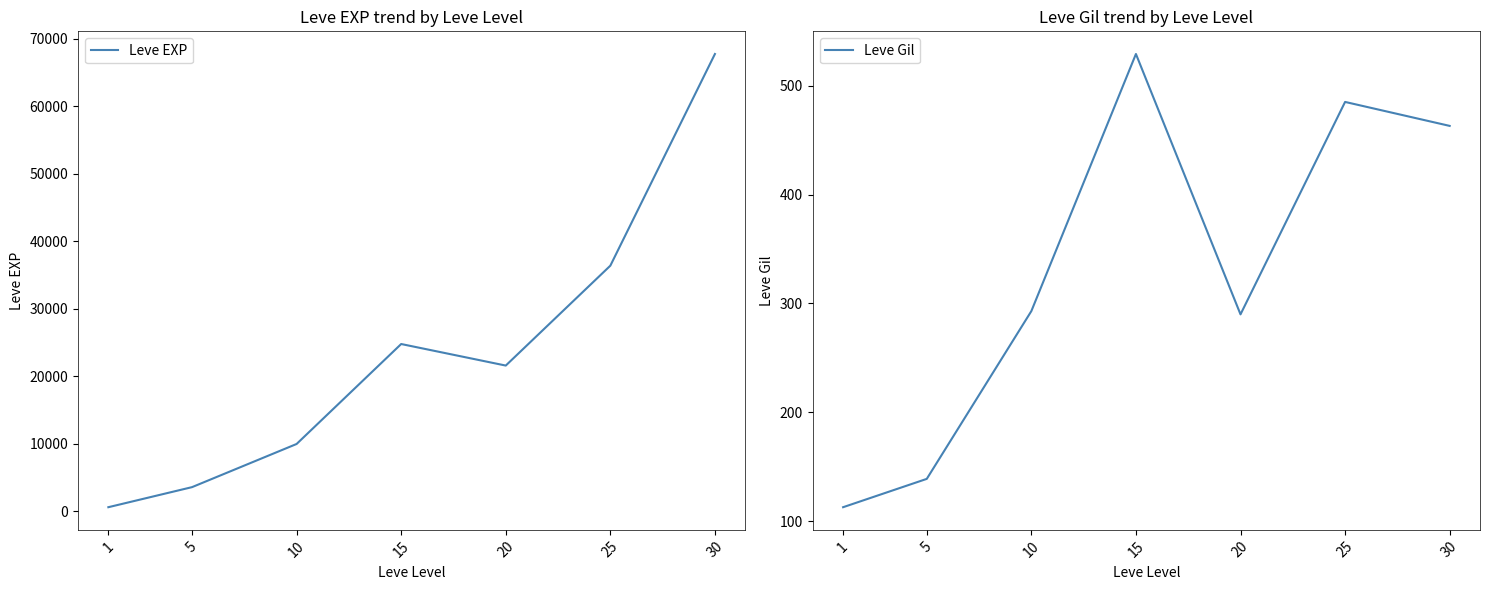

Reading left to right, what are all the values shown in this chart?

Leve EXP: 1=630	5=3600	10=9990	15=24790	20=21600	25=36390	30=67730
Leve Gil: 1=113	5=139	10=293	15=529	20=290	25=485	30=463